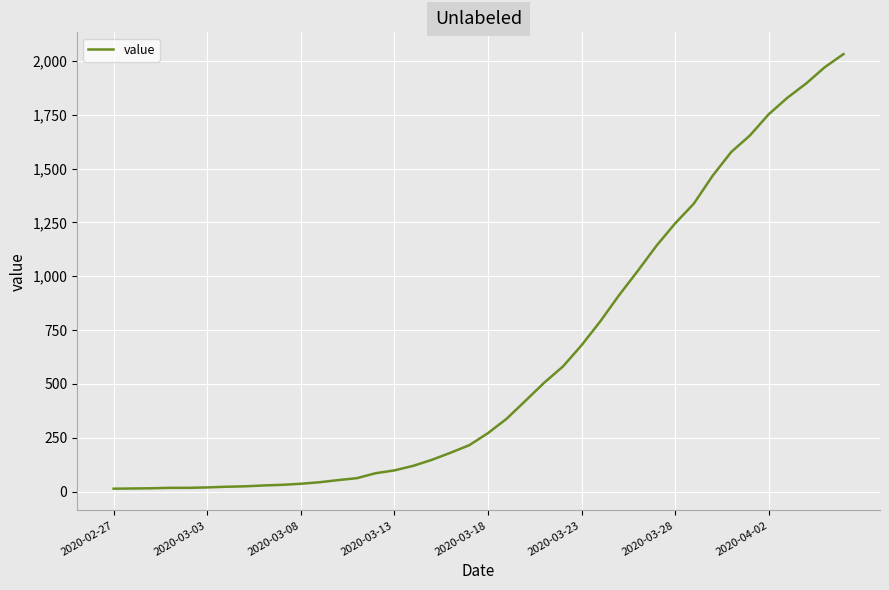

What is the difference between the maximum and minimum values?

2019